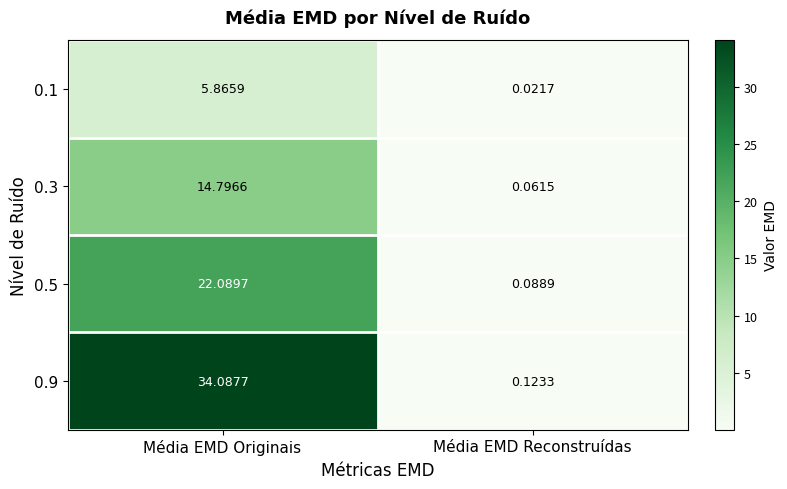

Where does the 0.3 series first go above 14?

Média EMD Originais